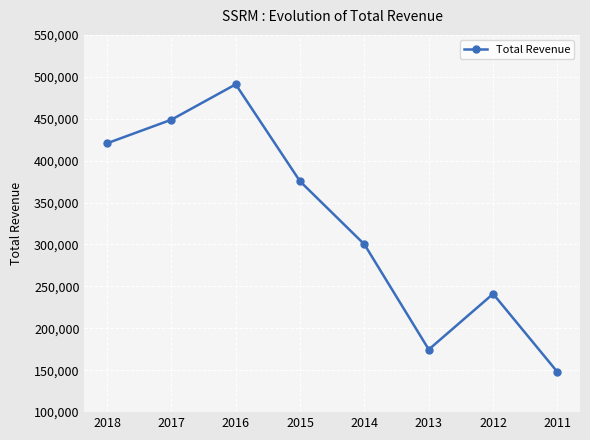

Where does the data first go above 375300?

2018